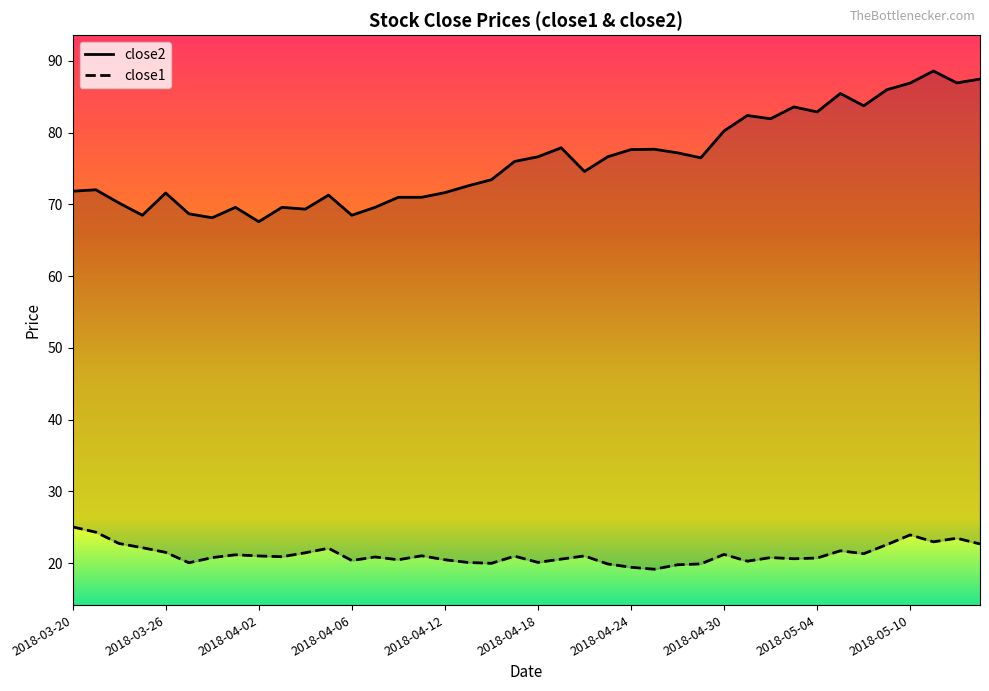

Count the number of data series in this chart.

2